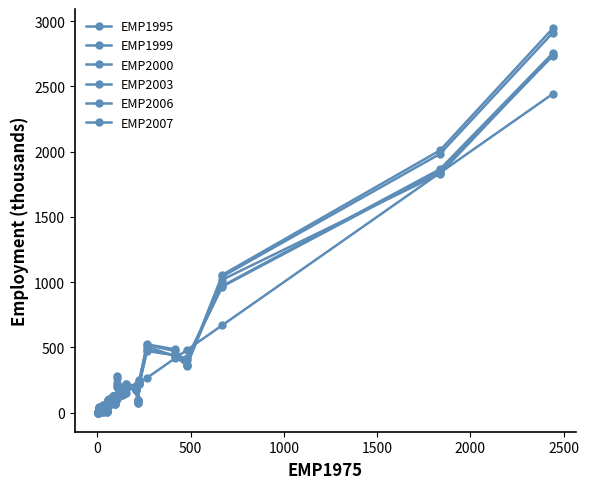

At 2500, list the series in order from smallest to largest.

EMP1995, EMP1999, EMP2000, EMP2003, EMP2007, EMP2006